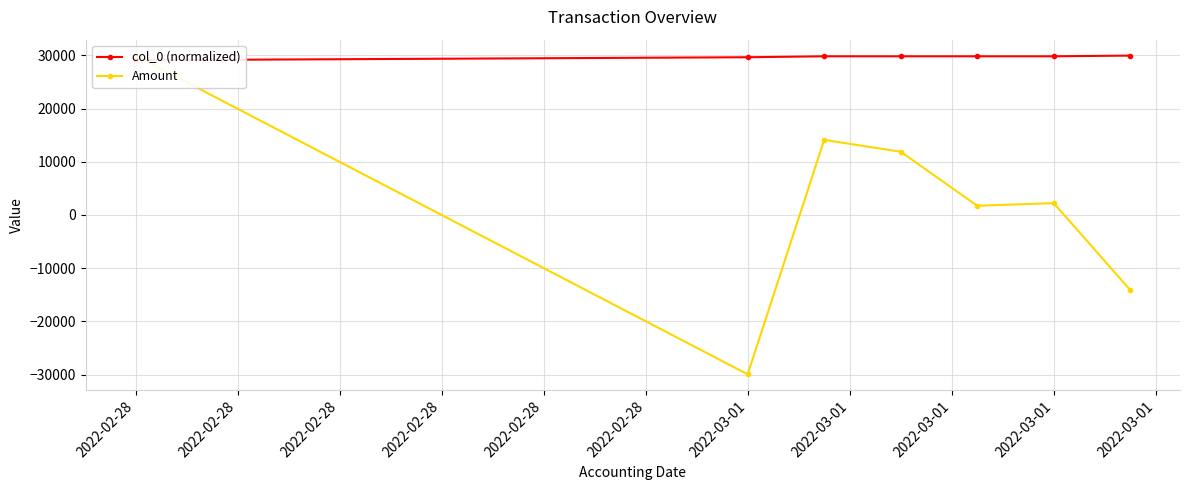

What is the difference between the maximum and minimum values in the col_0 (normalized) series?

868.2